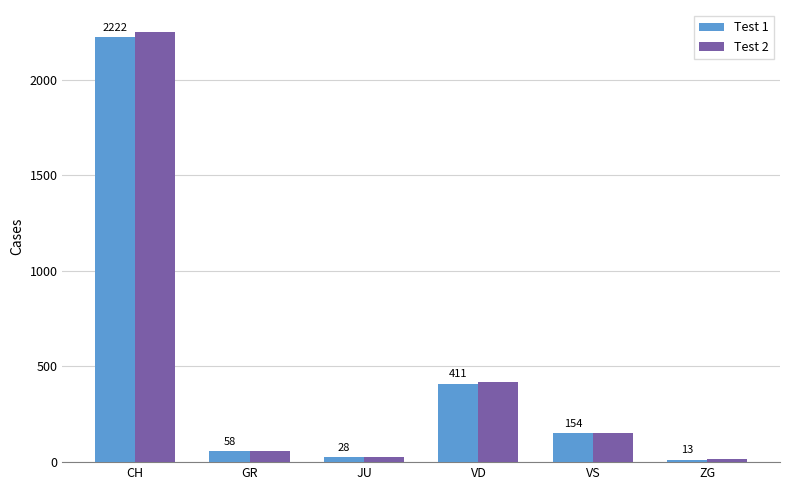

Which series changed the most between GR and VD?

Test 2